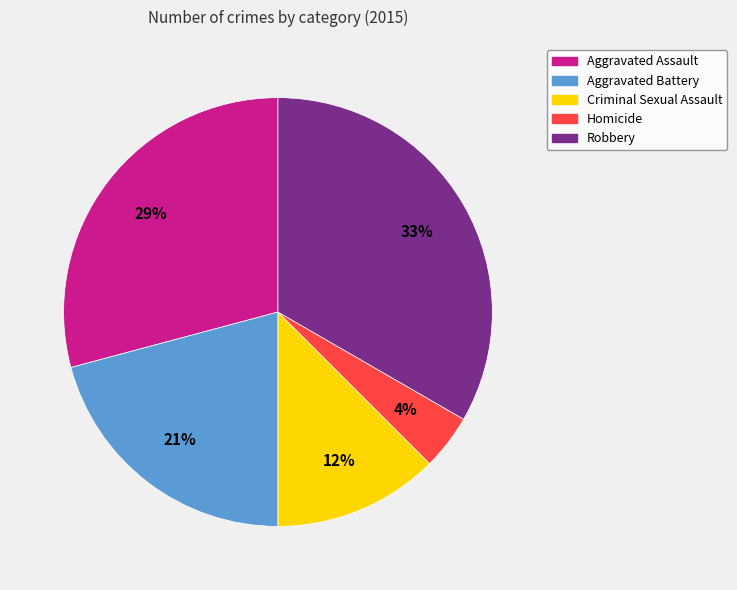

How many segments does this pie chart have?

5